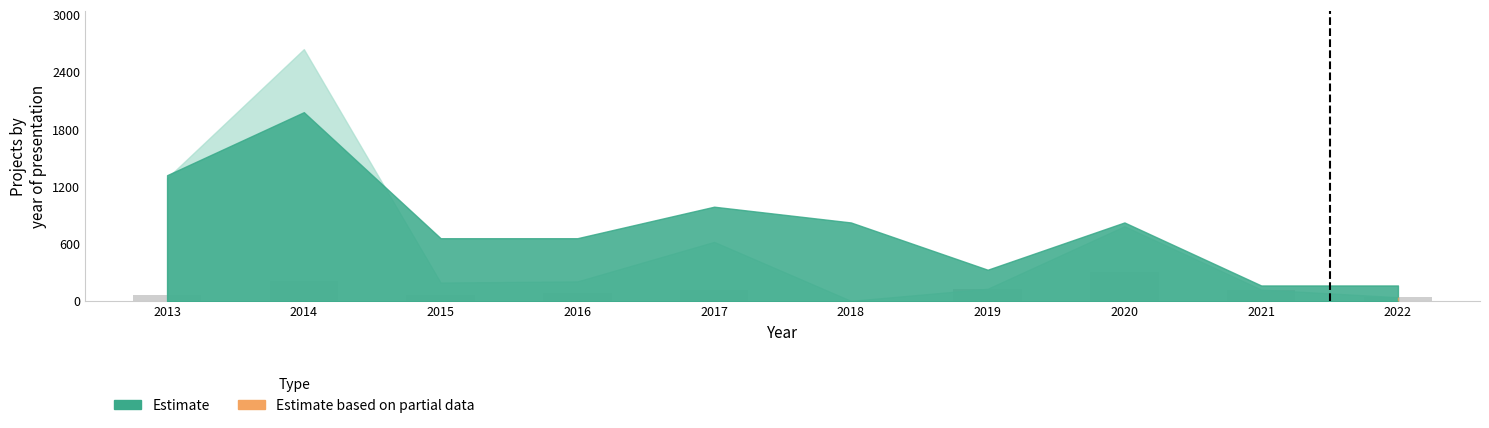

Which label corresponds to the largest value in the chart?

2020